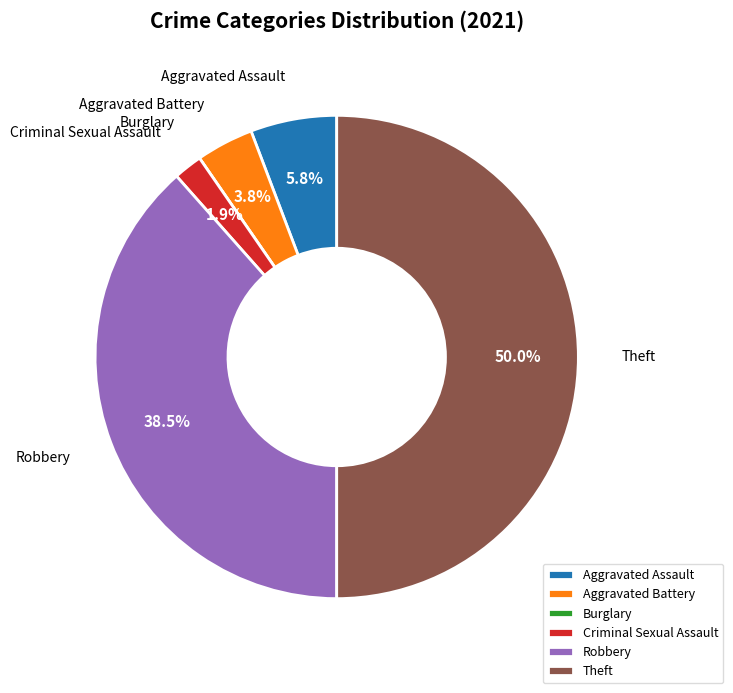

Is it true that Theft is 41% of the pie?

False